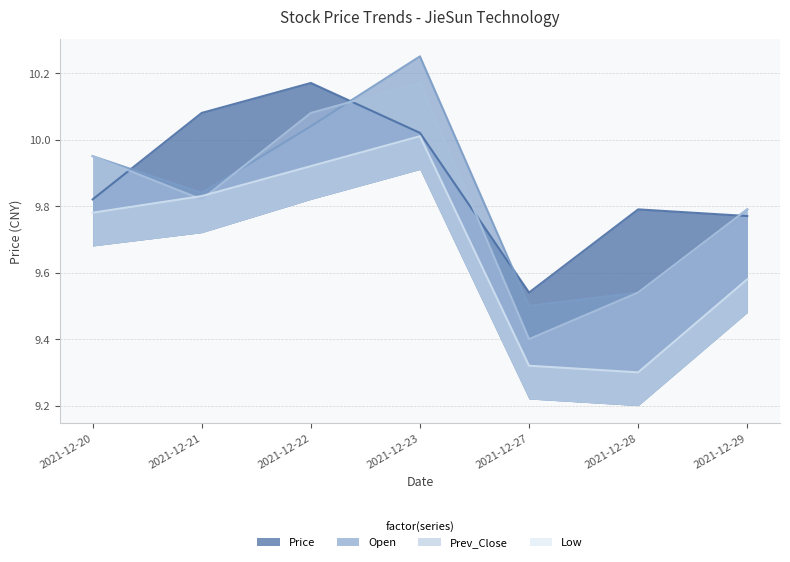

What is the difference between the Low values at 2021-12-28 and 2021-12-29?

0.3